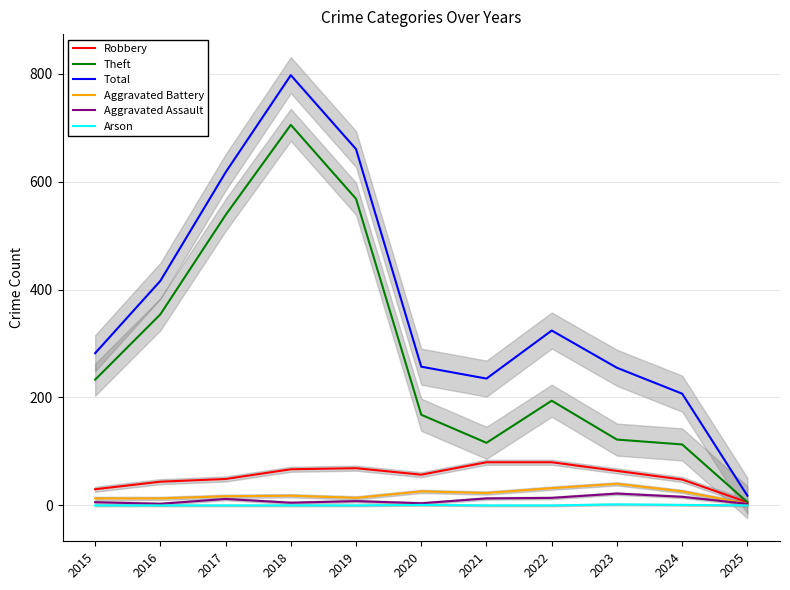

What is the spread (max minus min) of values at 2018?

797